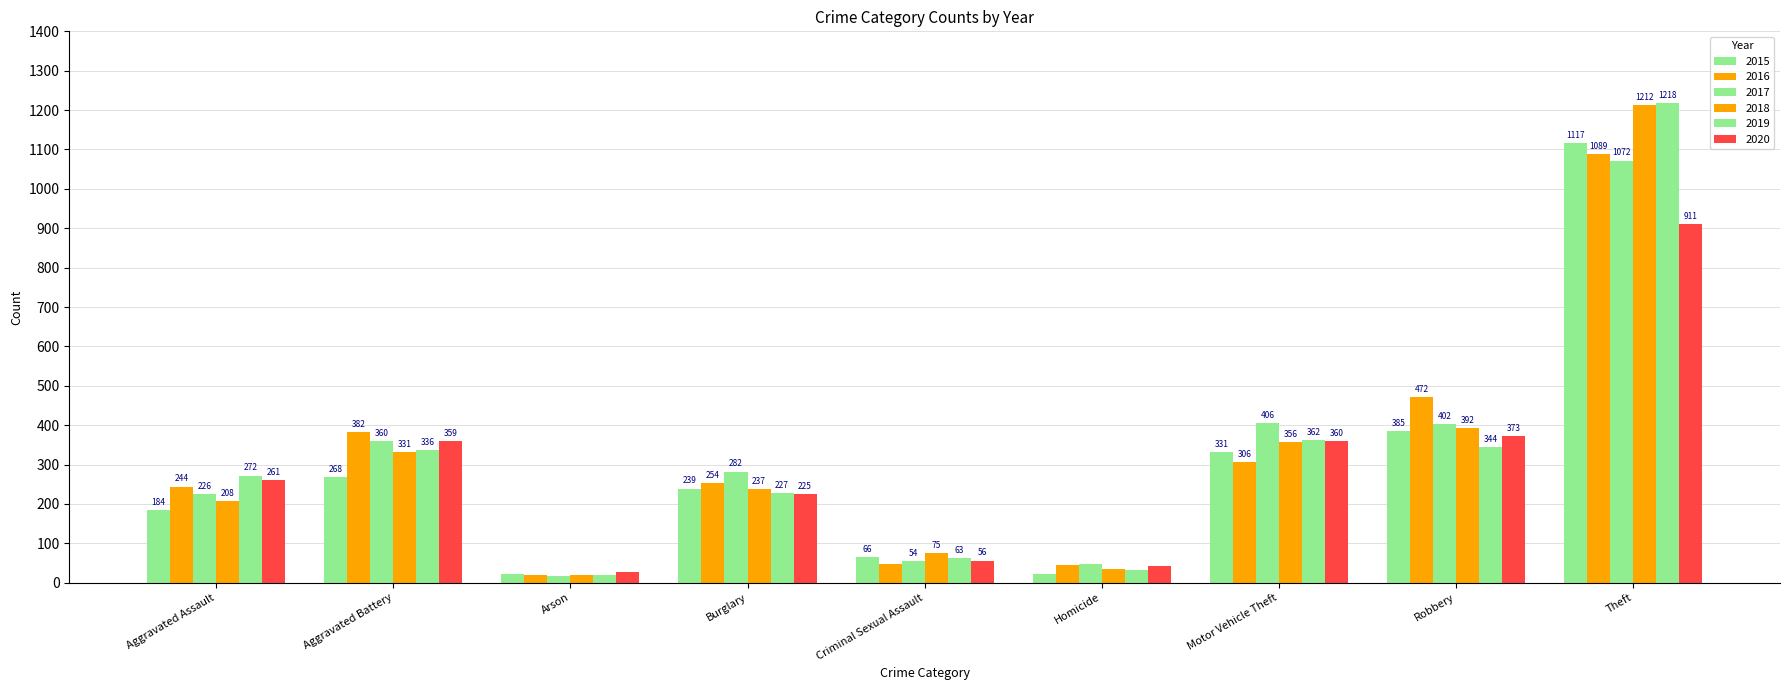

How many bars are there in total?

54